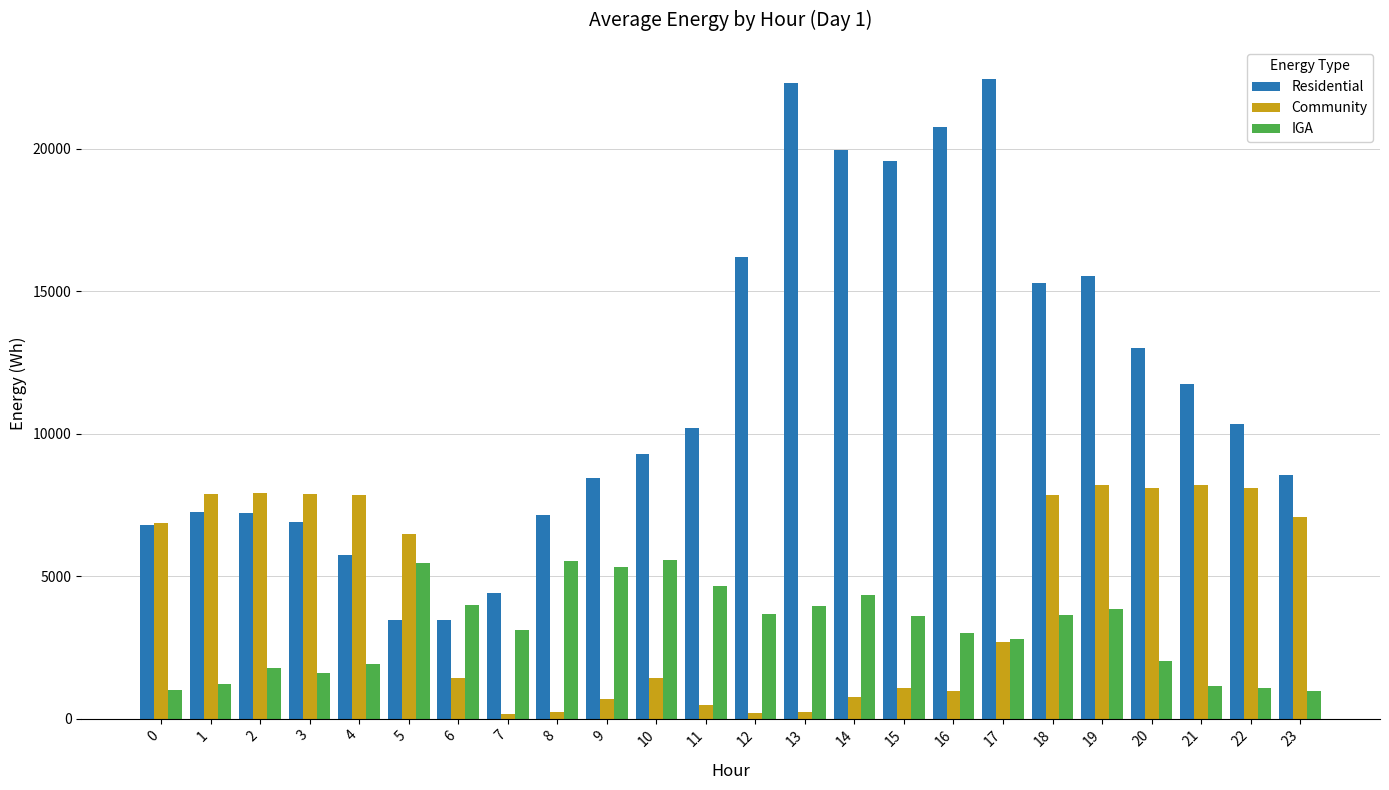

What is the value of the Community bar at the 12th from the left?

484.9